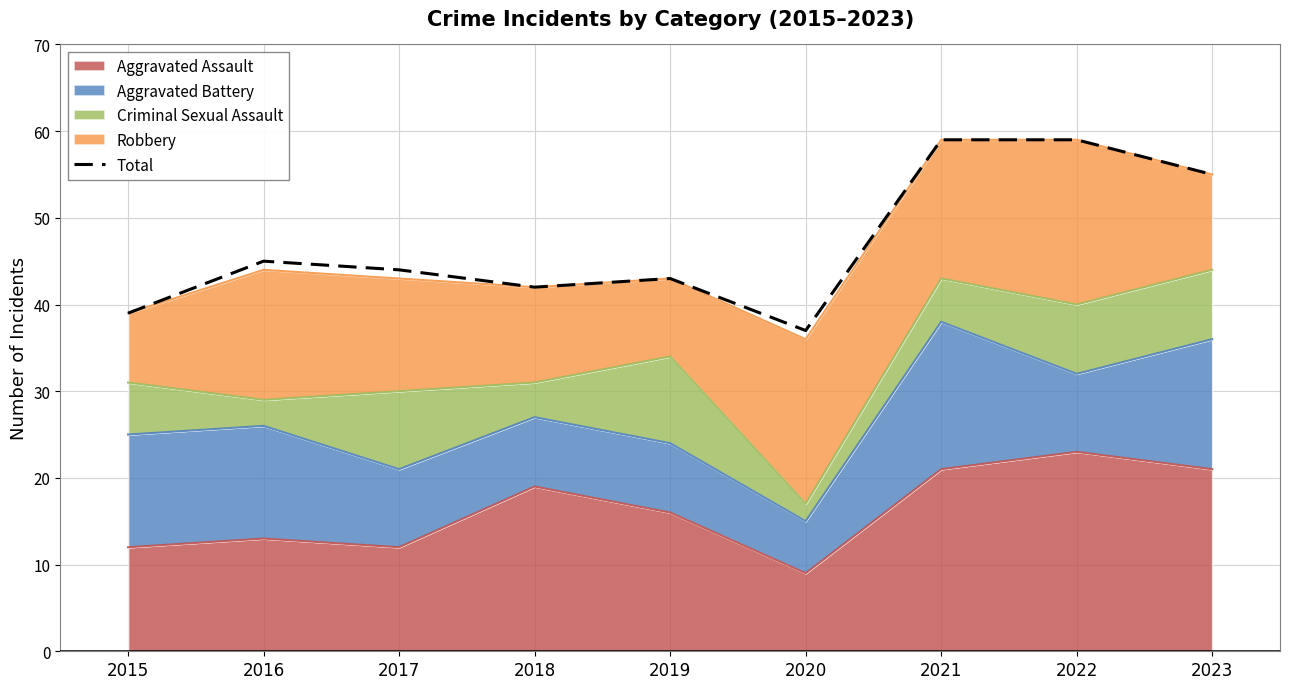

How many lines are shown in the chart?

1